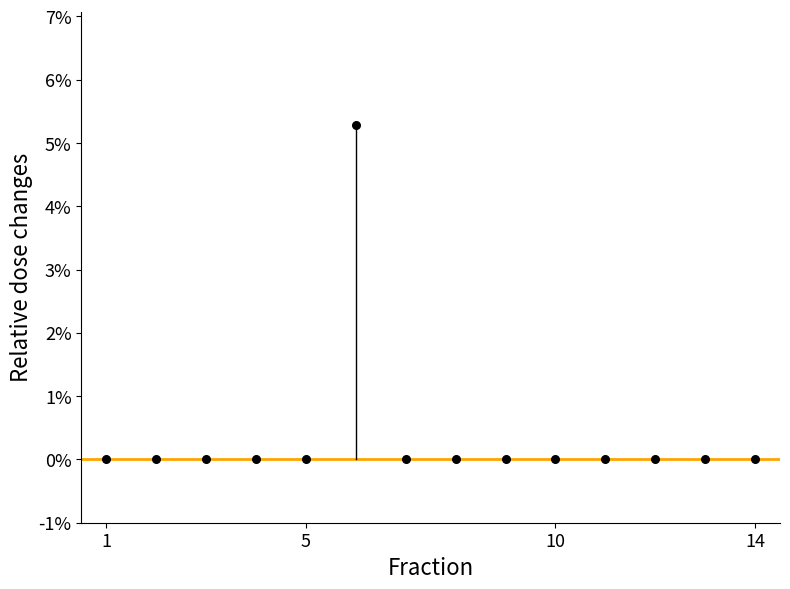

What is the range of Y values (max minus min)?

5.3